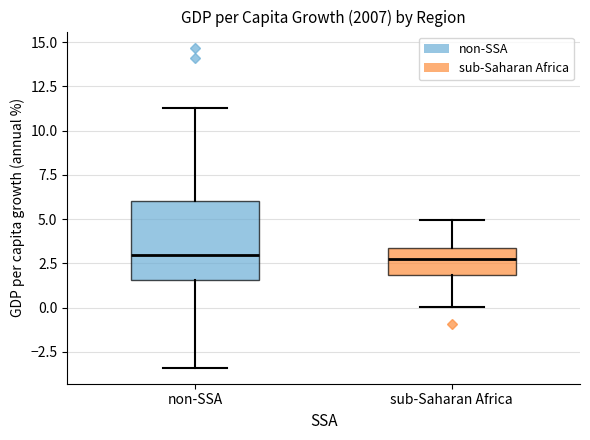

Reading left to right, read every box against the y-axis: the position of its median line, the range the box covers, and the ends of its whiskers. The values are not printed on the chart, so give them approximately, as read against the axis.

non-SSA: median 3.0, box 1.5 to 6.0, whiskers -3.5 to 11.5
sub-Saharan Africa: median 2.5, box 2.0 to 3.5, whiskers 0.0 to 5.0